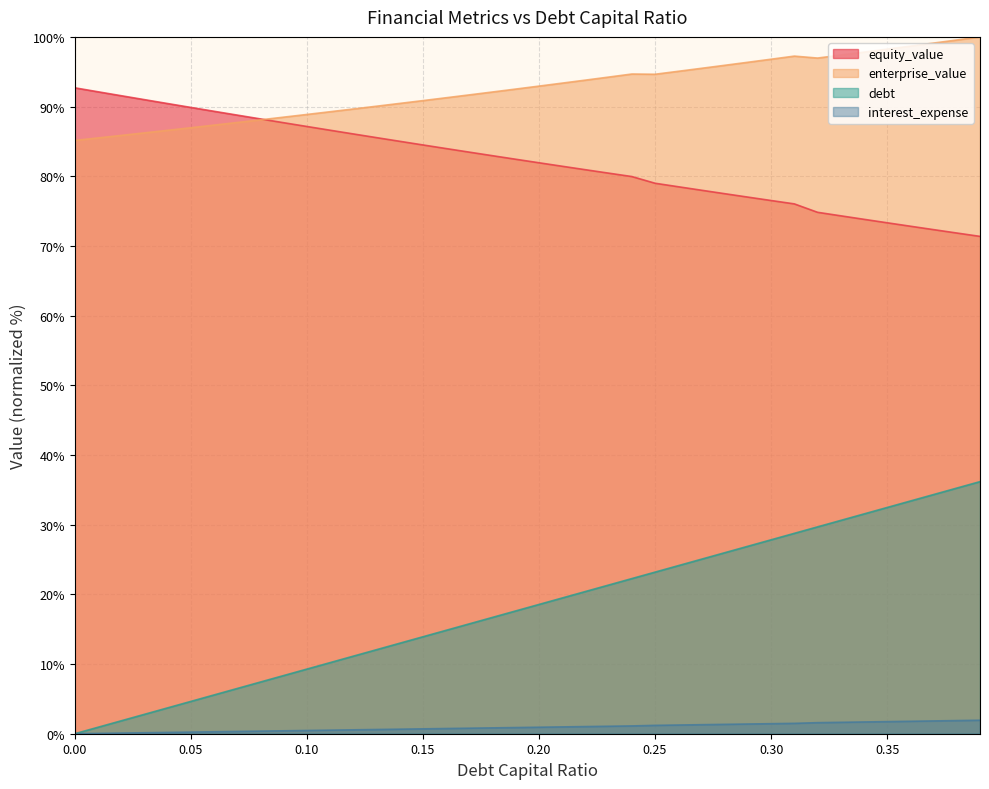

True or false: equity_value has a value of 90.4 at 0.04.

True